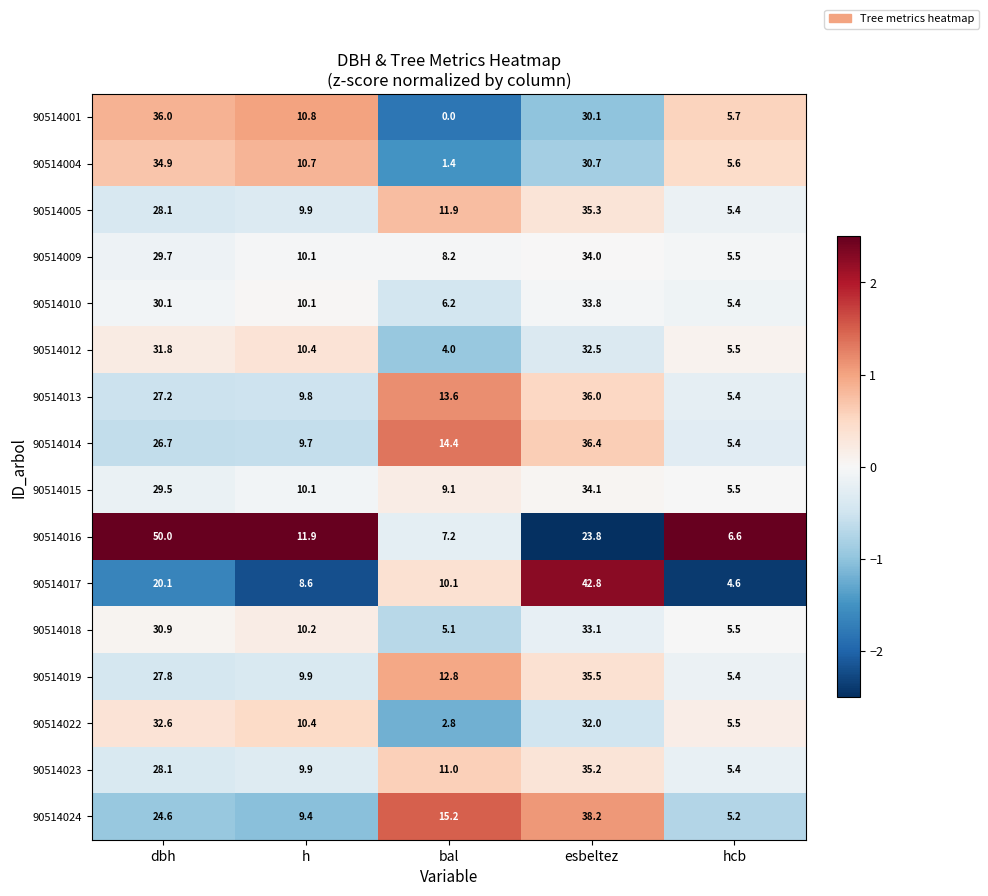

Count the number of categories in the chart.

5